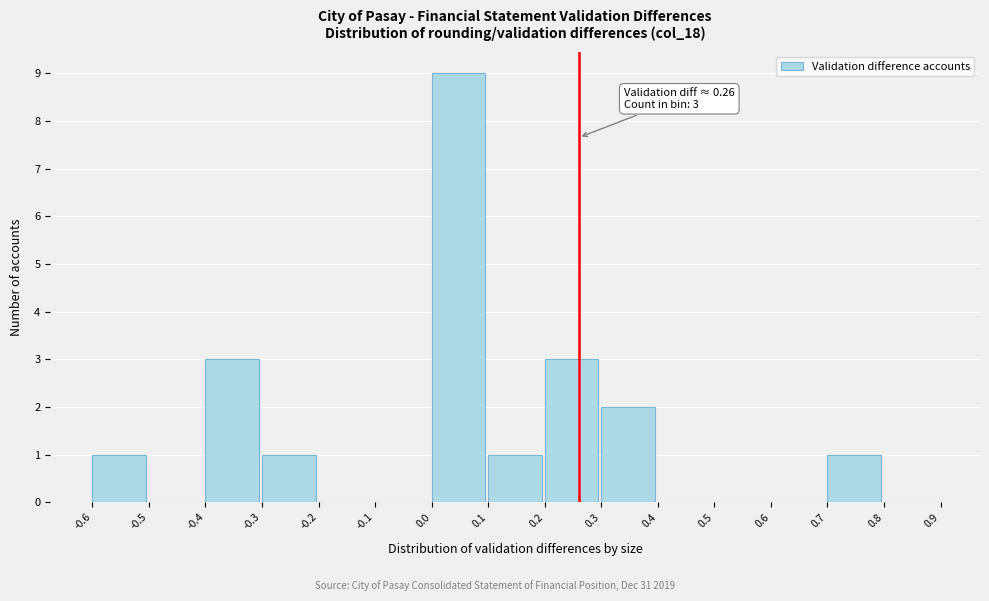

Over which range of the x-axis is the bar tallest?

0.0 to 0.1